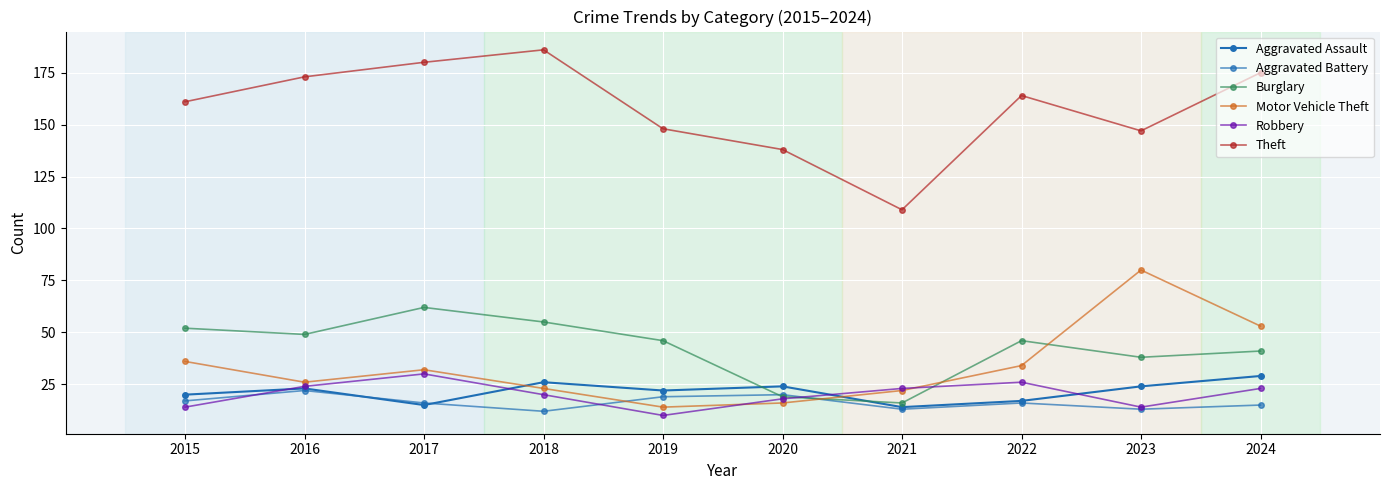

How many intersections are there between Burglary and Aggravated Assault?

2